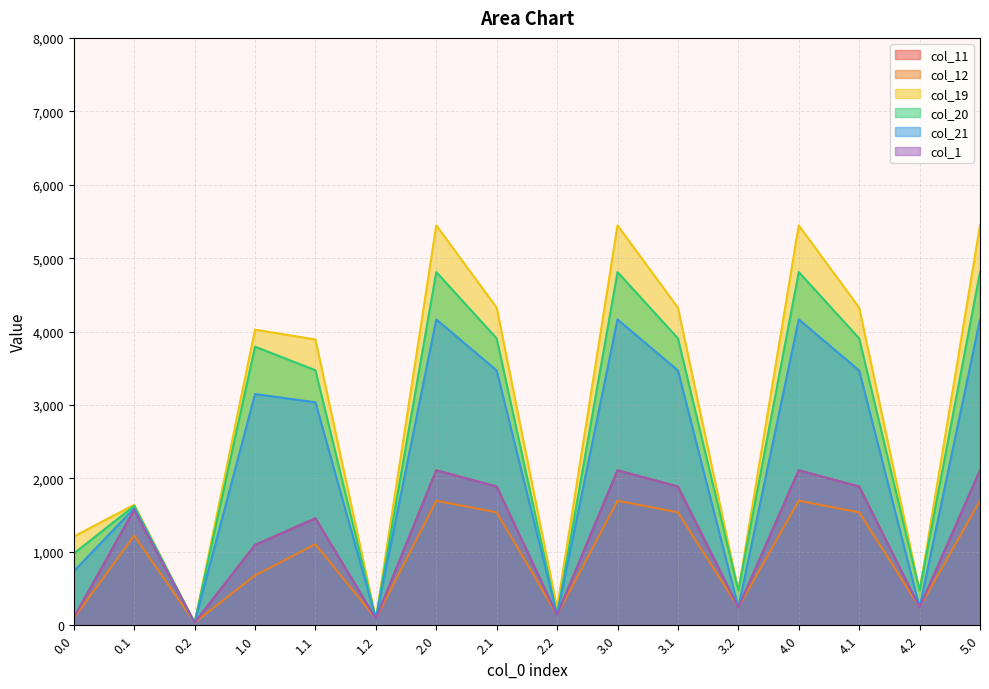

Reading right to left, transcribe all the data shown in this chart.

col_11: 2110.3	242.6	1889.4	2110.3	242.6	1889.4	2110.3	140.0	1889.4	2110.3	88.9	1455.9	1093.5	35.1	1573.2	104.0
col_12: 1695.8	242.6	1537.9	1695.8	242.6	1537.9	1695.8	140.0	1537.9	1695.8	88.9	1104.4	679.0	35.1	1221.7	93.5
col_19: 5446.9	471.2	4325.5	5446.9	471.2	4325.5	5446.9	231.4	4325.5	5446.9	88.9	3892.0	4026.1	35.1	1640.6	1208.6
col_20: 4810.7	471.2	3906.8	4810.7	471.2	3906.8	4810.7	140.0	3906.8	4810.7	88.9	3473.3	3794.0	35.1	1625.9	976.4
col_21: 4165.9	242.6	3470.1	4165.9	242.6	3470.1	4165.9	140.0	3470.1	4165.9	88.9	3036.6	3149.1	35.1	1593.2	735.6
col_1: 2110.3	242.6	1889.4	2110.3	242.6	1889.4	2110.3	140.0	1889.4	2110.3	88.9	1455.9	1093.5	35.1	1573.2	104.0